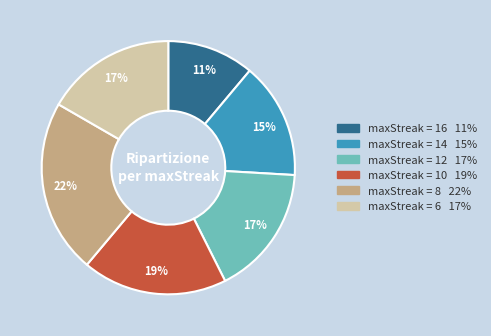

To the nearest percent, what is the difference between the largest and smallest slice percentages?

11%